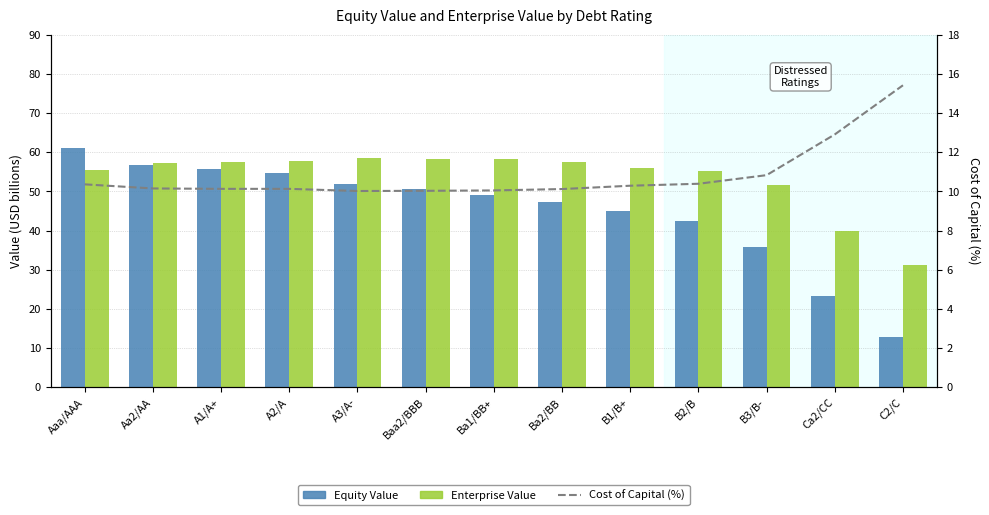

Between A3/A- and B2/B, which is larger?

A3/A-